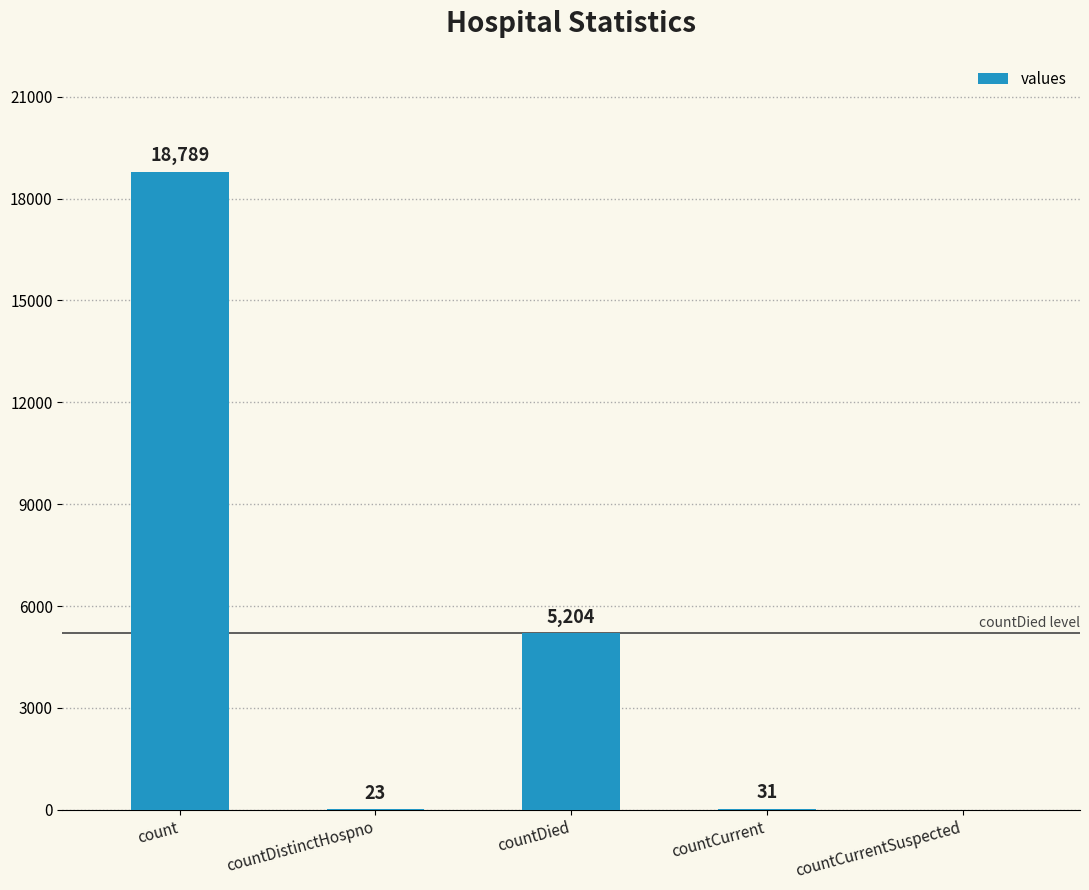

The value at countDied is 5204. True or false?

True